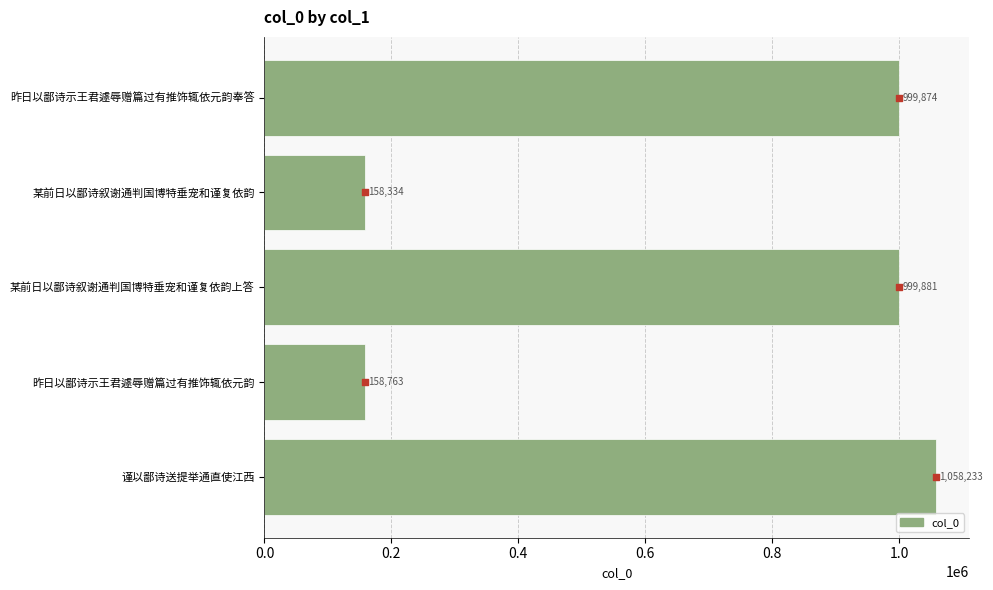

Between 昨日以鄙诗示王君遽辱赠篇过有推饰辄依元韵 and 昨日以鄙诗示王君遽辱赠篇过有推饰辄依元韵奉答, which is larger?

昨日以鄙诗示王君遽辱赠篇过有推饰辄依元韵奉答